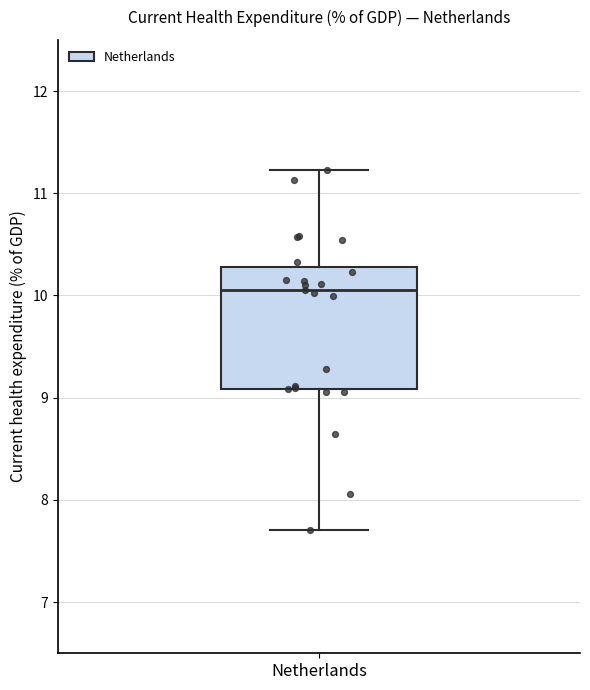

Read this box plot against the y-axis: the position of the median line, the range covered by the box, and the ends of both whiskers. The values are not printed on the chart, so give them approximately, as read against the axis.

median 10.1, box 9.1 to 10.3, whiskers 7.7 to 11.2